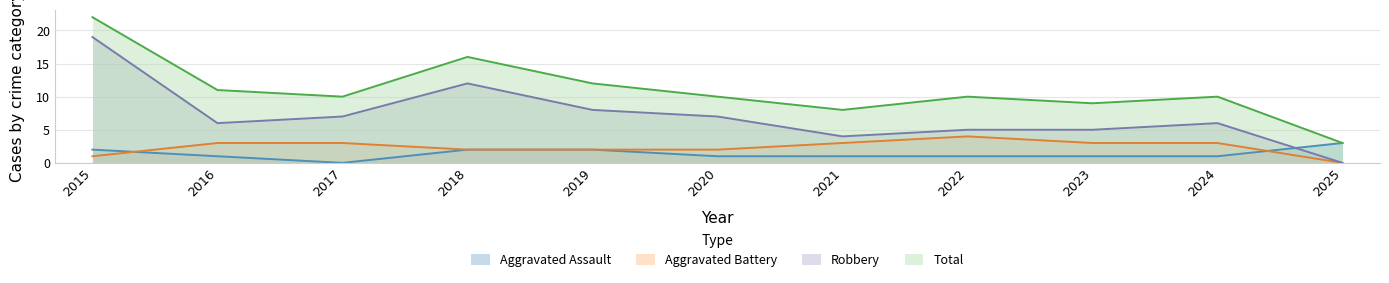

Reading left to right, transcribe all the data shown in this chart.

Aggravated Assault: 2015=2	2016=1	2017=0	2018=2	2019=2	2020=1	2021=1	2022=1	2023=1	2024=1	2025=3
Aggravated Battery: 2015=1	2016=3	2017=3	2018=2	2019=2	2020=2	2021=3	2022=4	2023=3	2024=3	2025=0
Robbery: 2015=19	2016=6	2017=7	2018=12	2019=8	2020=7	2021=4	2022=5	2023=5	2024=6	2025=0
Total: 2015=22	2016=11	2017=10	2018=16	2019=12	2020=10	2021=8	2022=10	2023=9	2024=10	2025=3